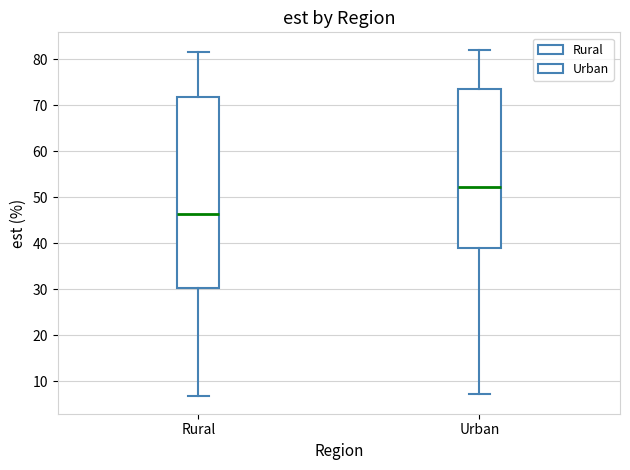

Which box has the lowest median line?

Rural